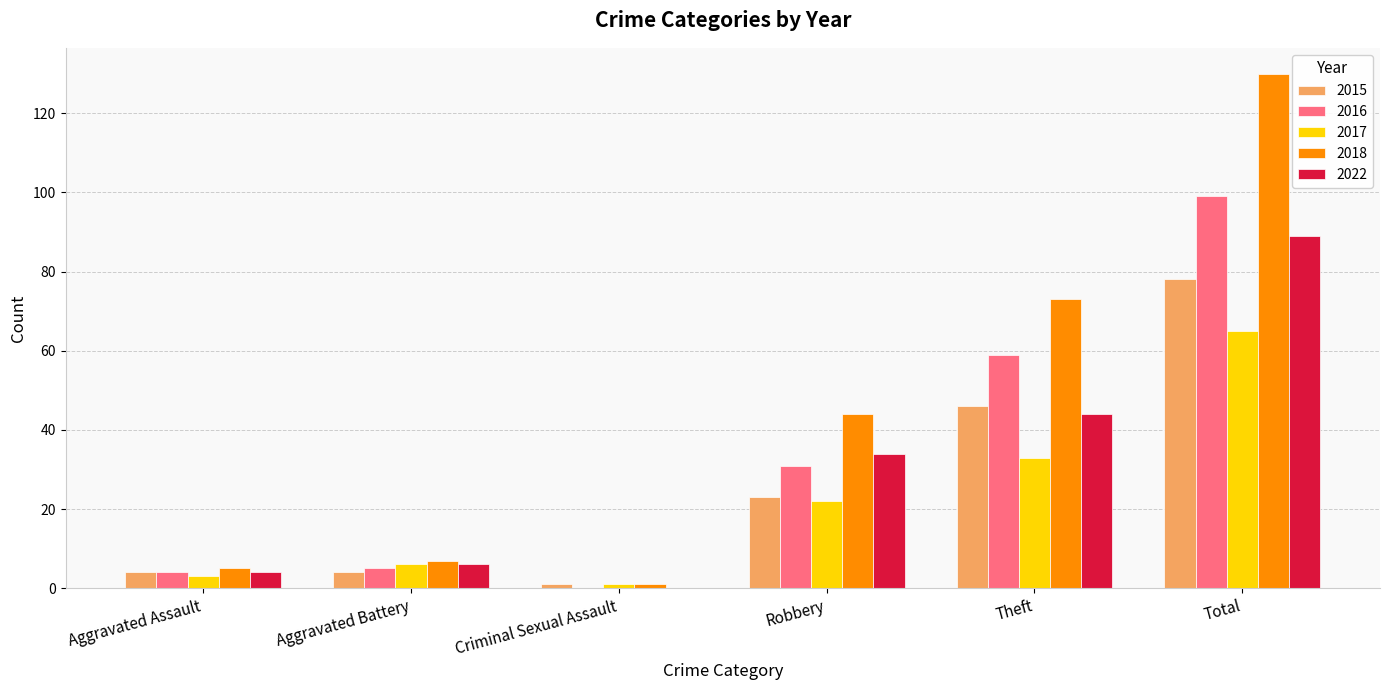

At which category is the sum across all series the highest?

Total